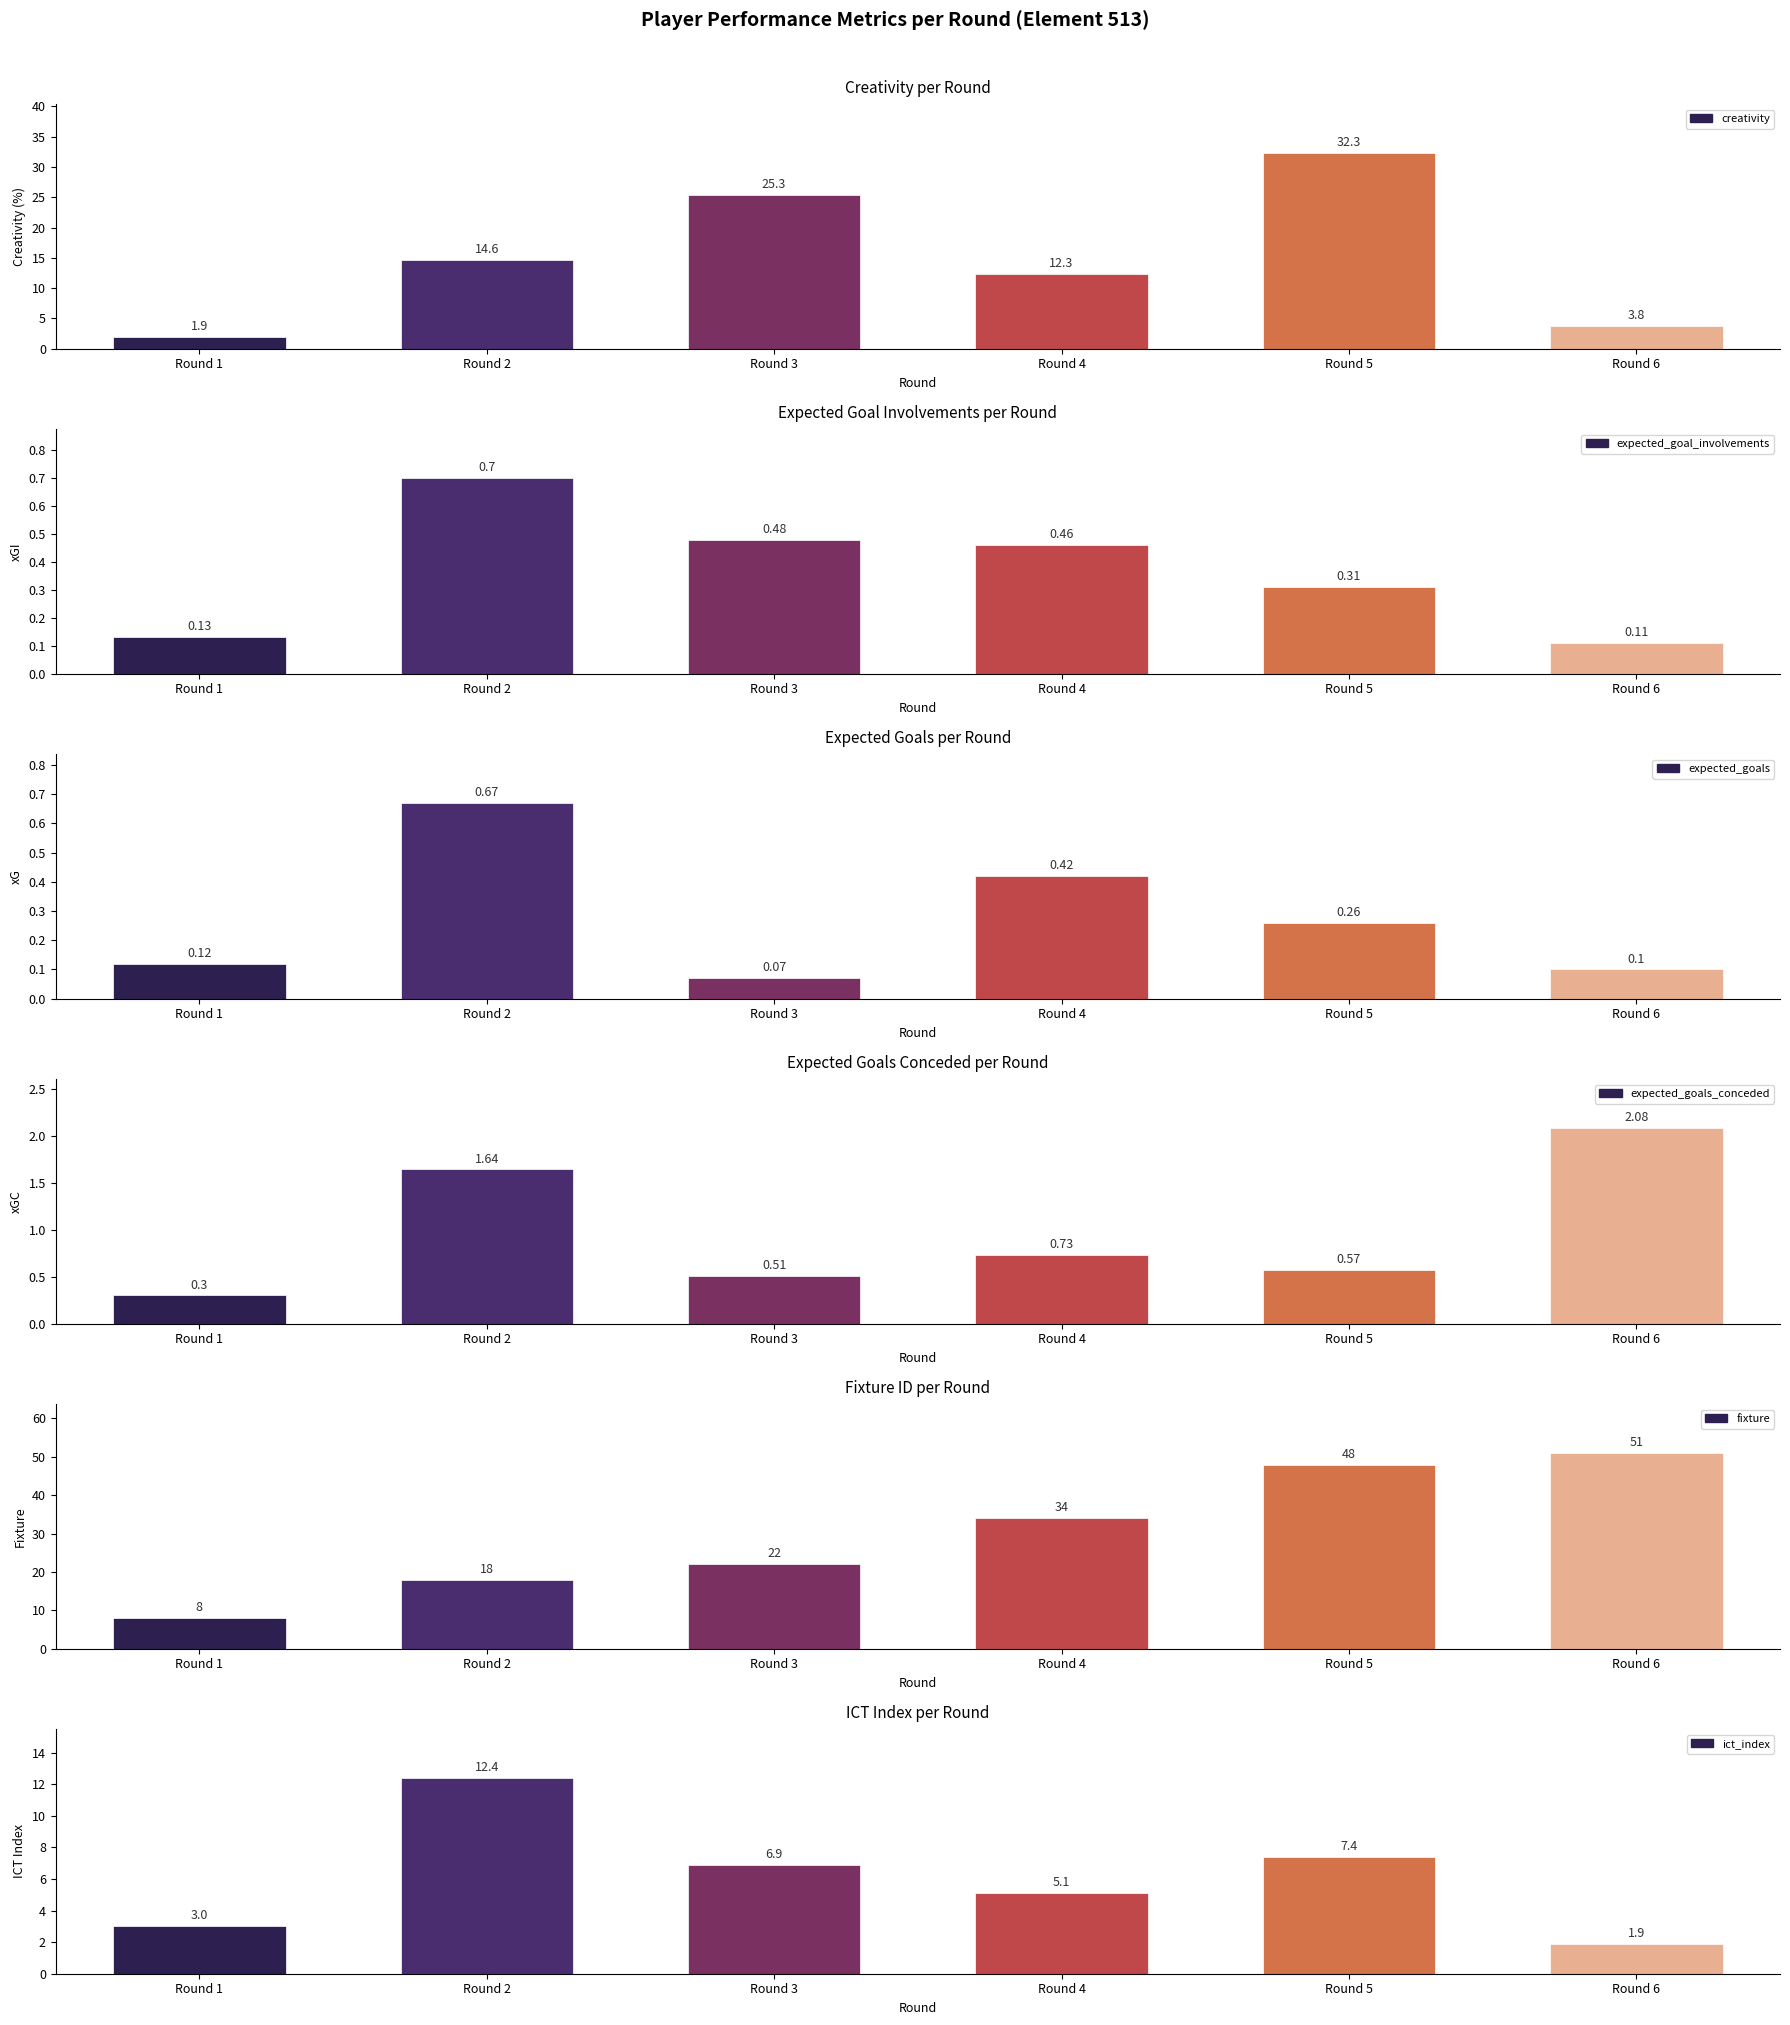

The value of expected_goal_involvements at Round 3 is 0.5. True or false?

True